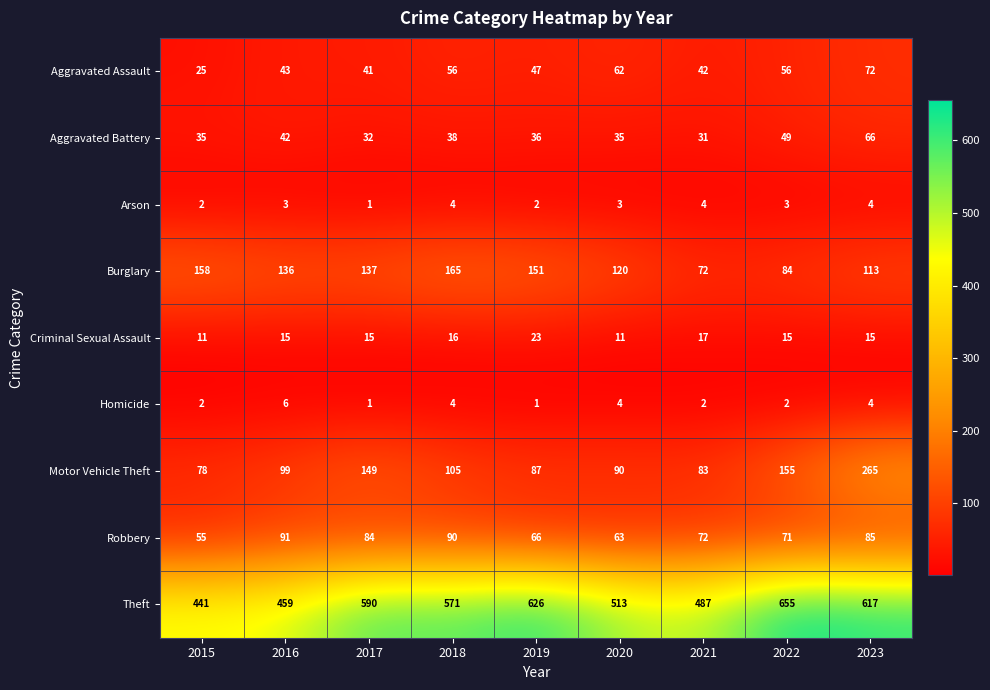

How many series are shown in this chart?

9